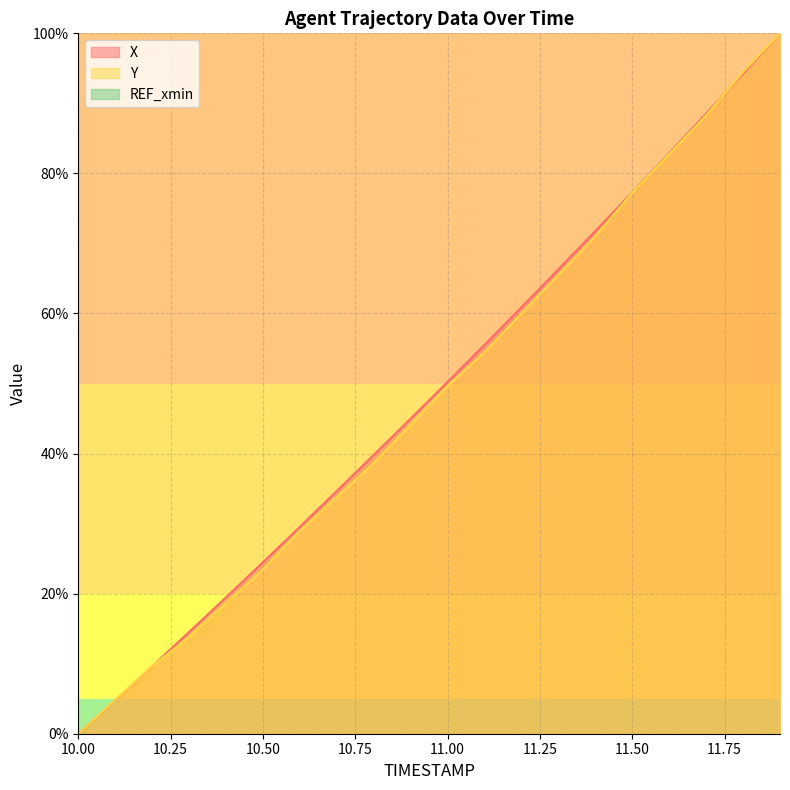

At which label does Y first exceed 49?

11.00